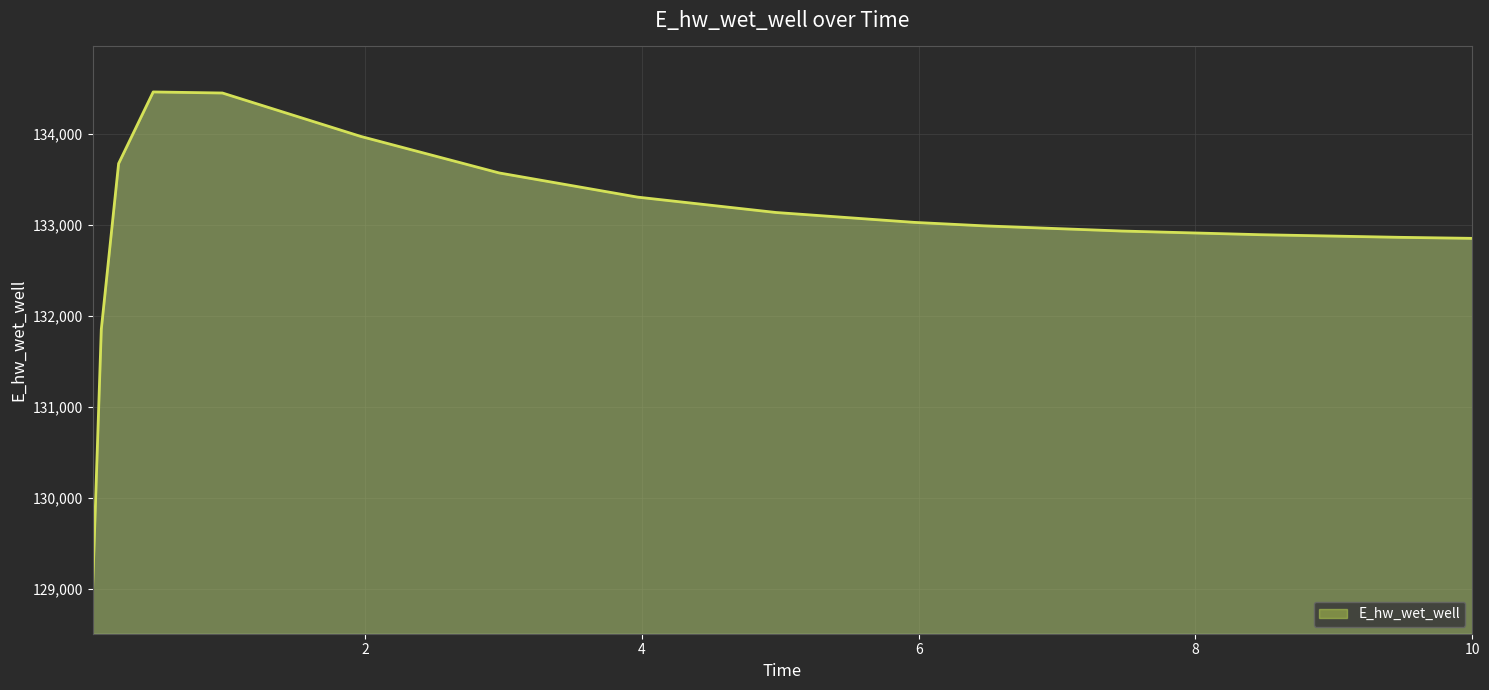

What is the difference between the maximum and minimum values?

5453.6